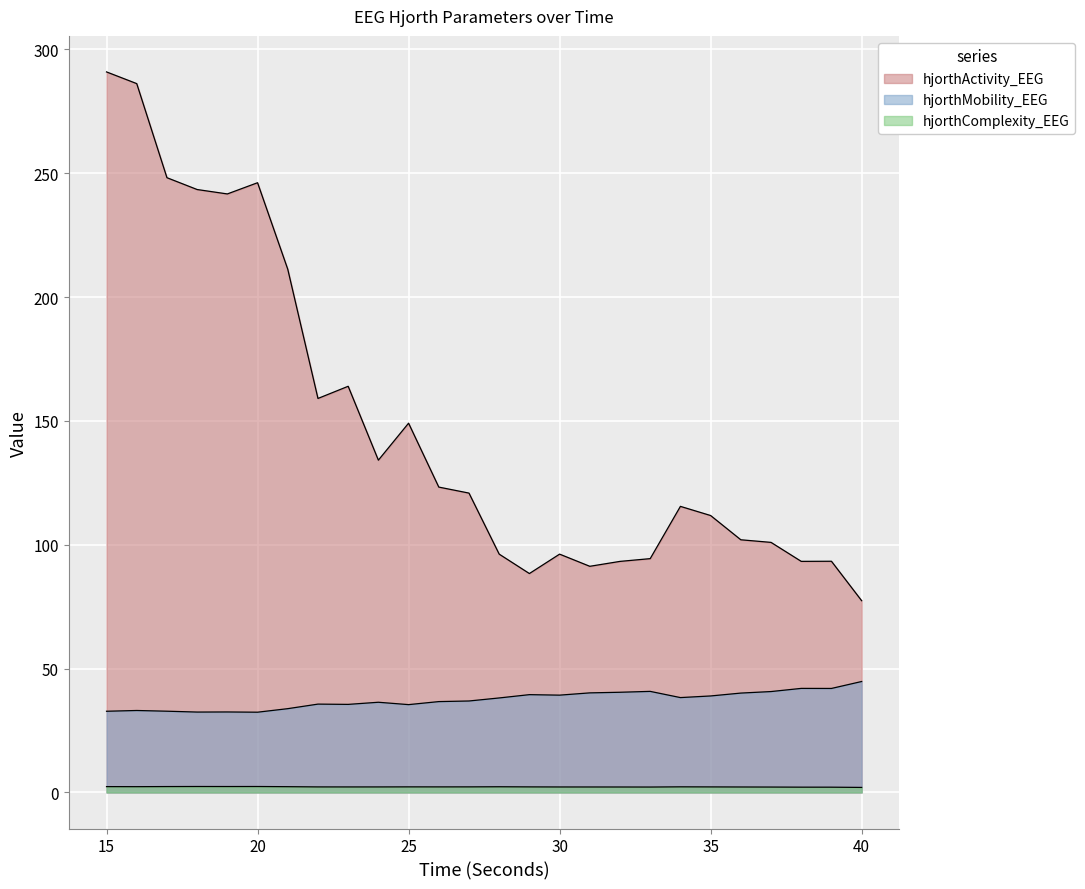

What is the minimum value shown in the chart?

2.0